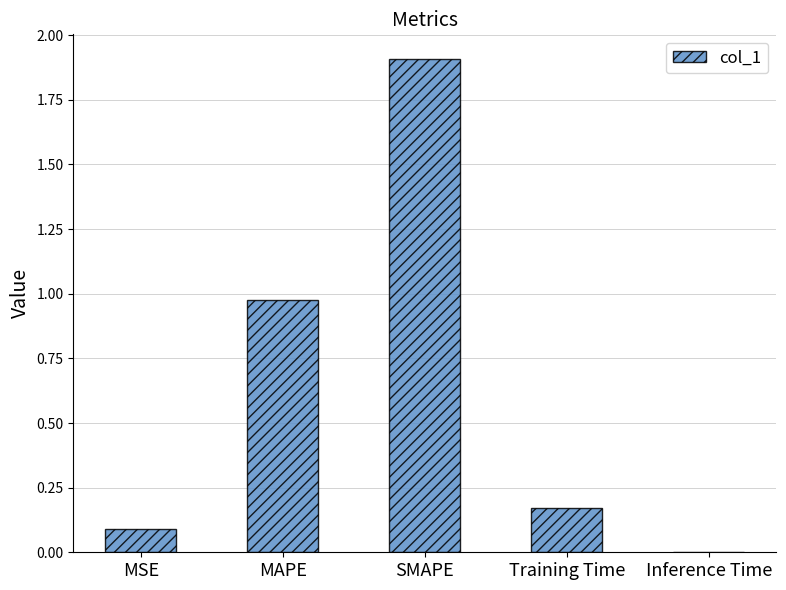

What is the sum of all values?

3.1